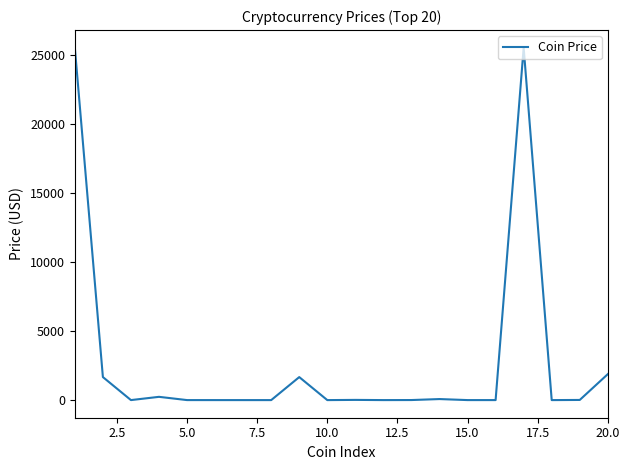

What is the difference between the maximum and minimum values?

25545.6